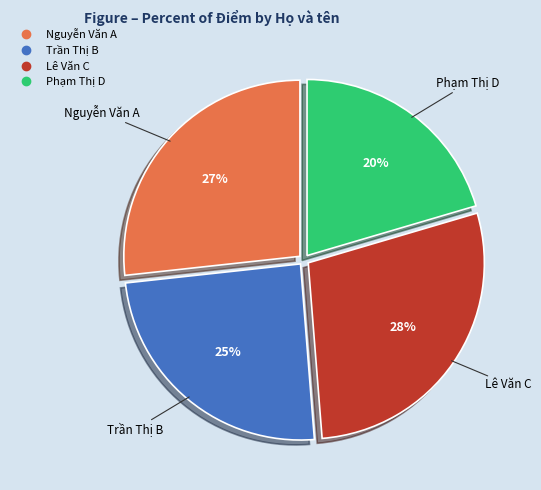

Does Phạm Thị D account for over 50% of the chart?

No